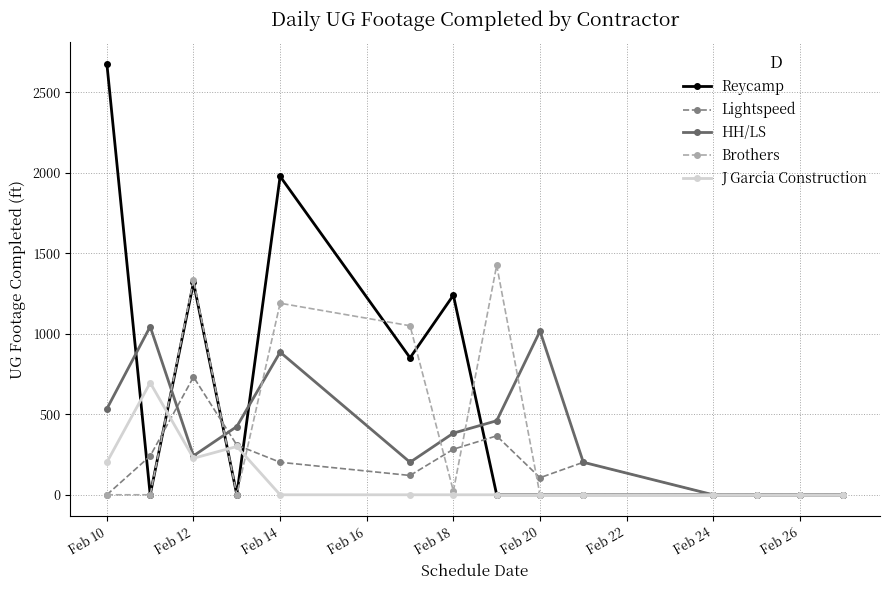

Reading right to left, list all the values displayed in this chart.

Reycamp: 0	0	0	0	0	0	0	1240	851	1978	0	1319	0	2677
Lightspeed: 0	0	0	0	202	106	366	283	120	202	309	732	241	0
HH/LS: 0	0	0	0	202	1017	460	383	202	886	424	242	1045	534
Brothers: 0	0	0	0	0	0	1426	23	1050	1190	0	1334	0	0
J Garcia Construction: 0	0	0	0	0	0	0	0	0	0	300	227	696	202